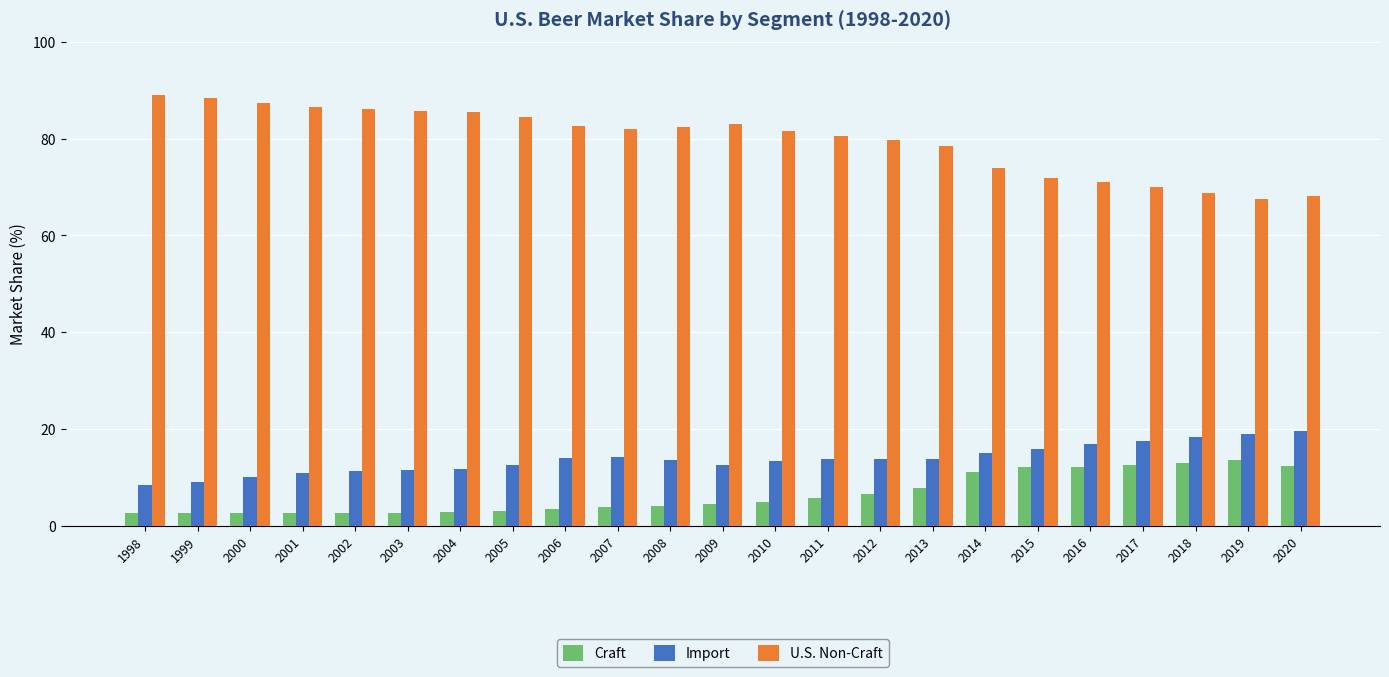

Are the bars grouped side by side (vs. stacked)?

Yes